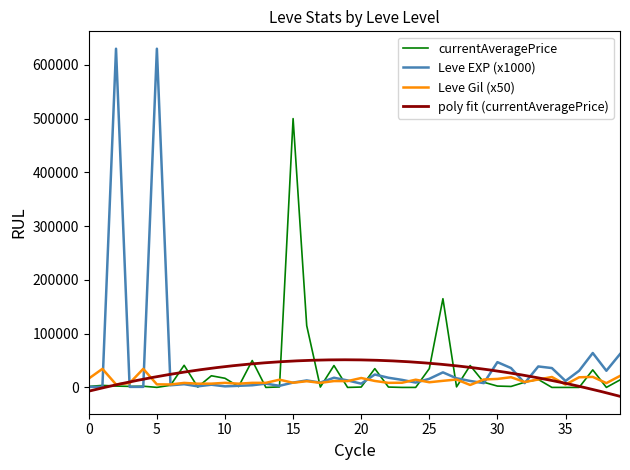

What is the highest value of the currentAveragePrice series?

500000